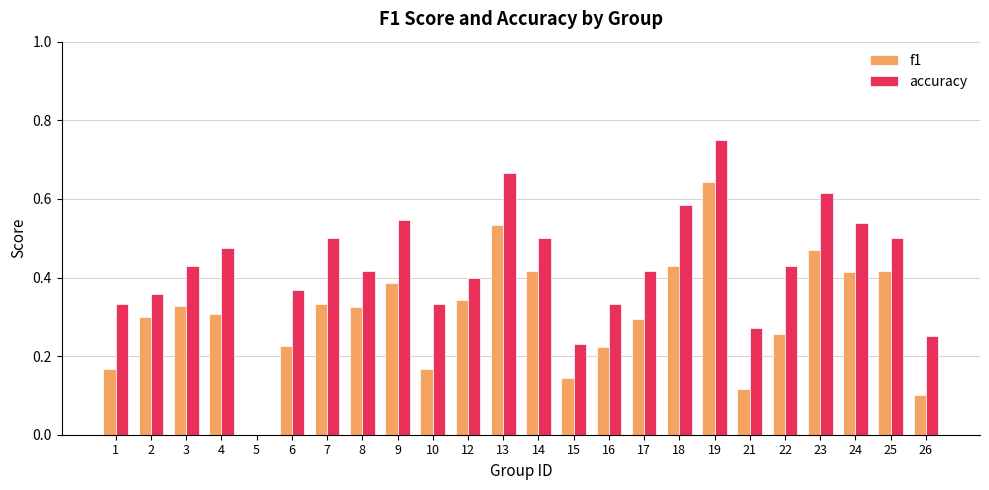

What is the total value across all series at 19?

1.4